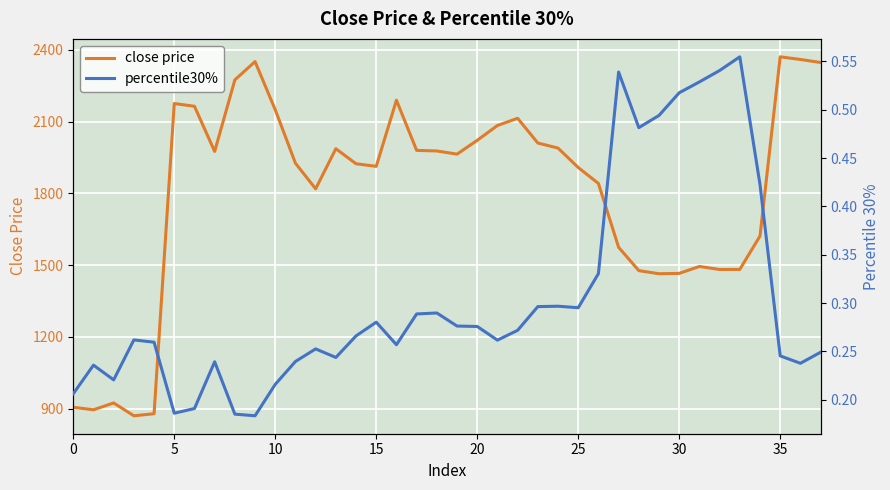

How many lines are shown in the chart?

2